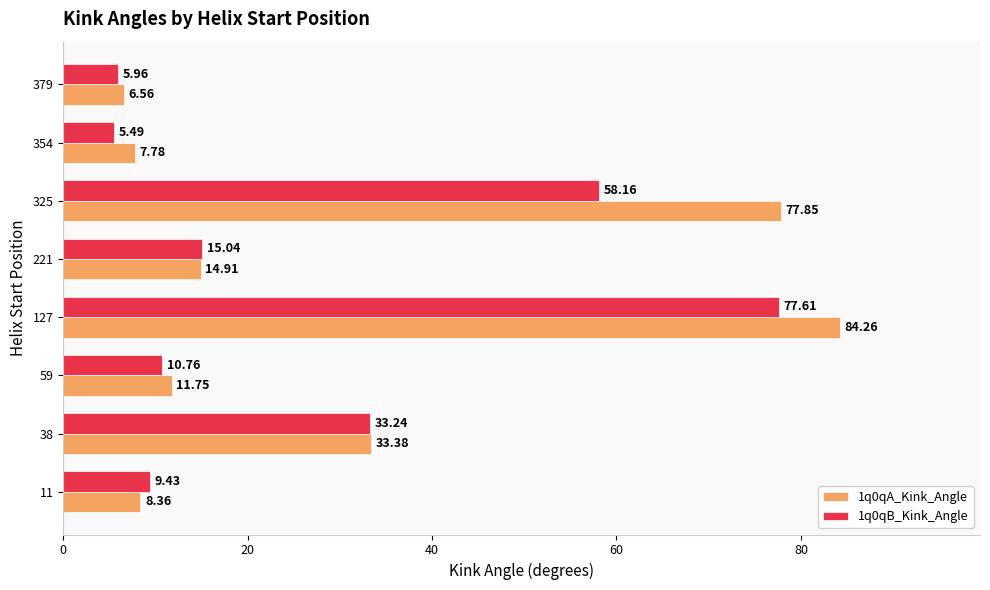

At which category is the sum across all series the highest?

127